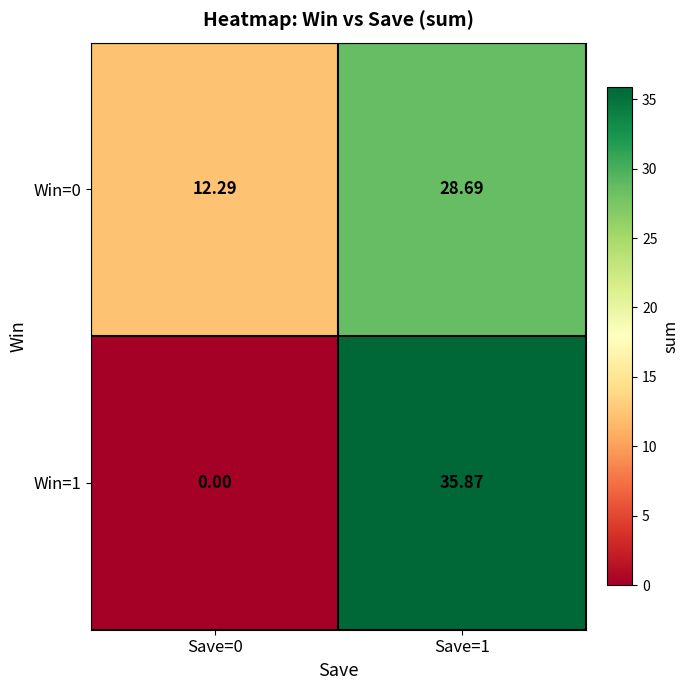

Is the value of Win=0 at Save=1 greater than the value of Win=1 at Save=1?

No